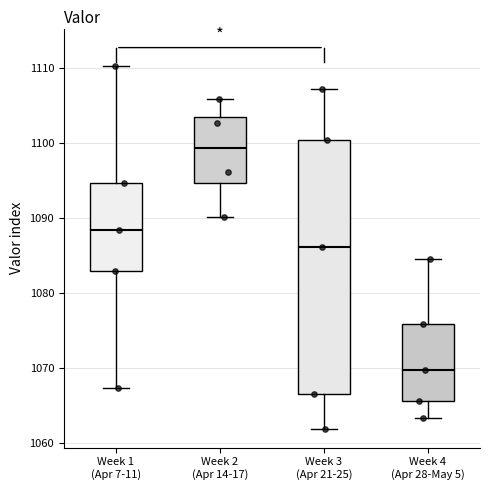

Where is the lower edge of the box for Week 2 (Apr 14-17) on the y-axis? The values are not printed on the chart, so give them approximately, as read against the axis.

1095